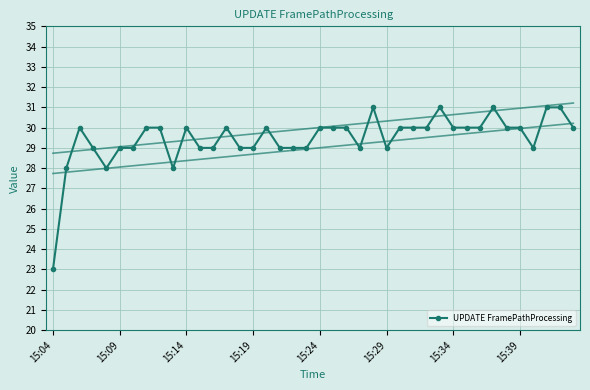

Which category has the lowest value in the UPDATE FramePathProcessing series?

15:04